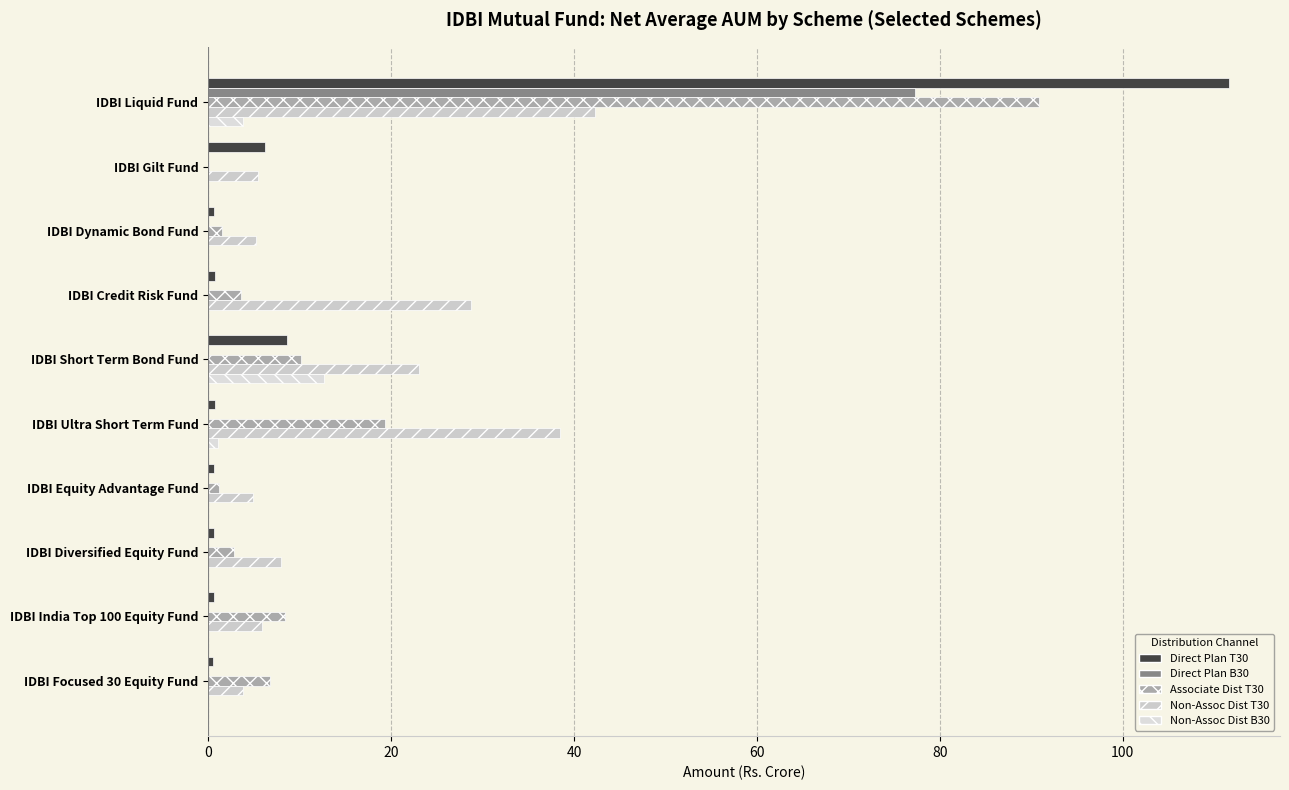

What are all the series names shown in the legend?

Direct Plan T30, Direct Plan B30, Associate Dist T30, Non-Assoc Dist T30, Non-Assoc Dist B30